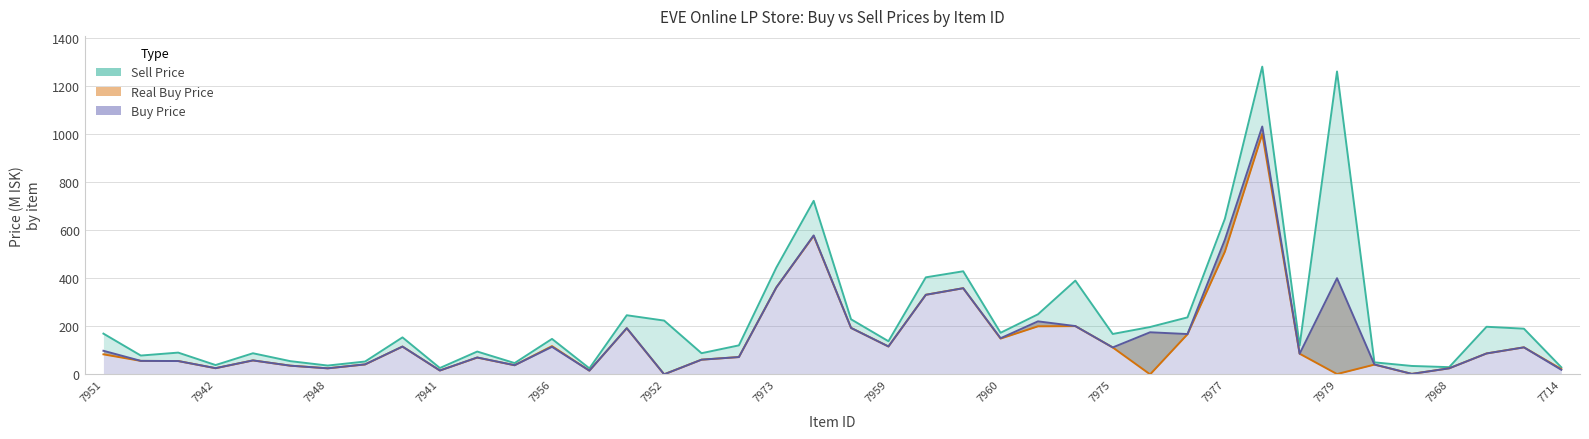

True or false: Real Buy line and Sell Price line intersect in this chart.

False